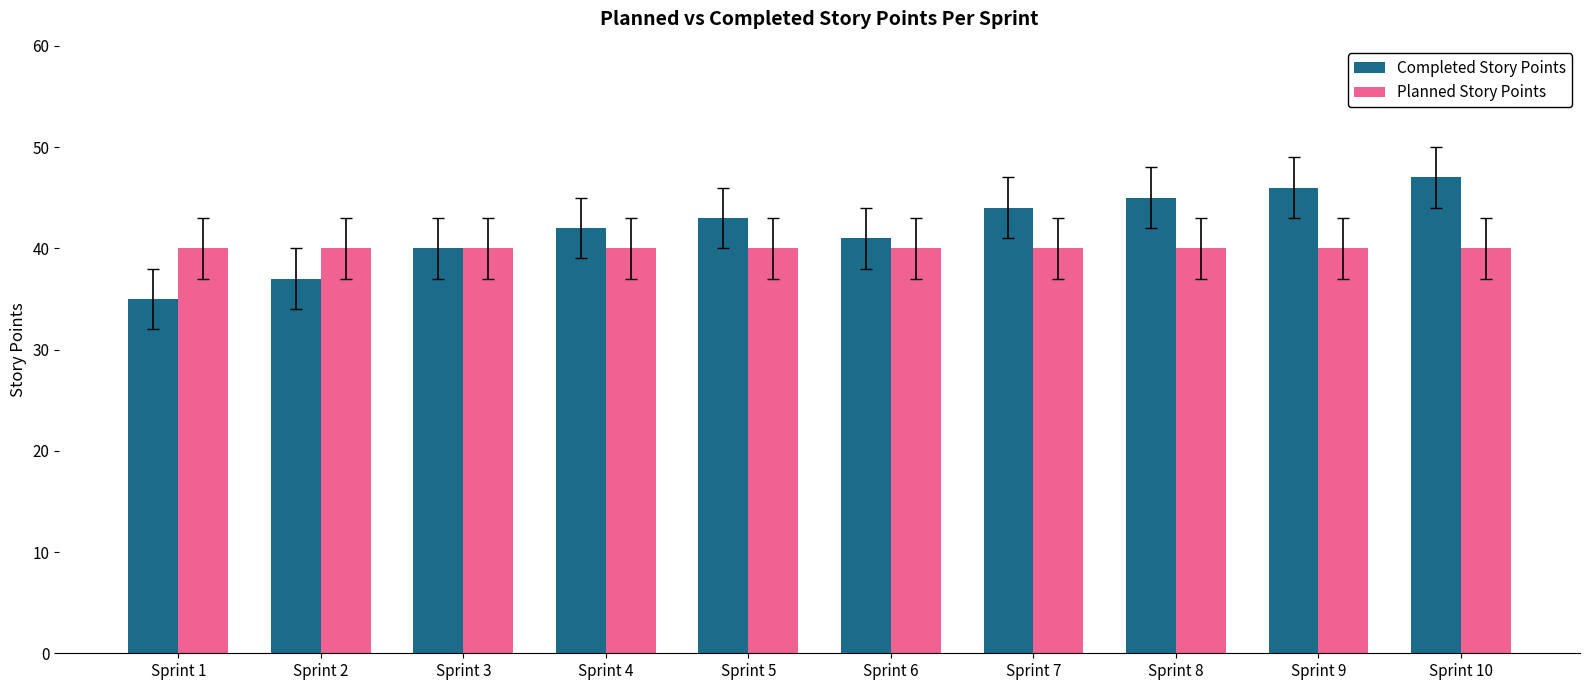

Reading left to right, list all the values displayed in this chart.

Completed Story Points: Sprint 1=35	Sprint 2=37	Sprint 3=40	Sprint 4=42	Sprint 5=43	Sprint 6=41	Sprint 7=44	Sprint 8=45	Sprint 9=46	Sprint 10=47
Planned Story Points: Sprint 1=40	Sprint 2=40	Sprint 3=40	Sprint 4=40	Sprint 5=40	Sprint 6=40	Sprint 7=40	Sprint 8=40	Sprint 9=40	Sprint 10=40